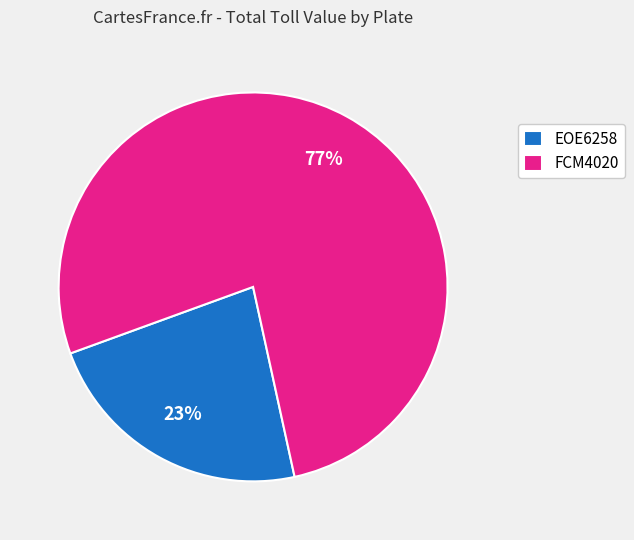

To the nearest percent, what percentage of the pie is FCM4020?

77%